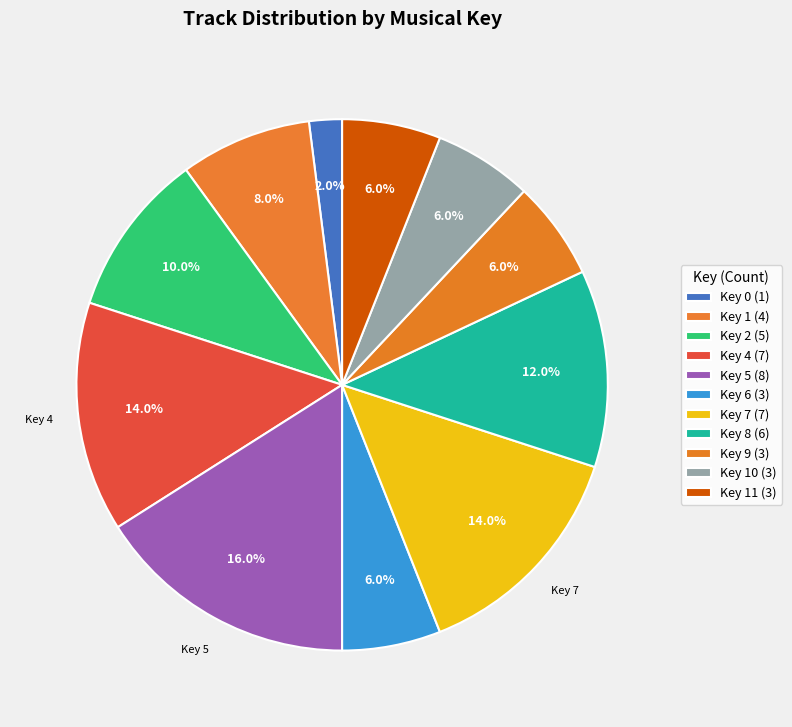

How many segments does this pie chart have?

11